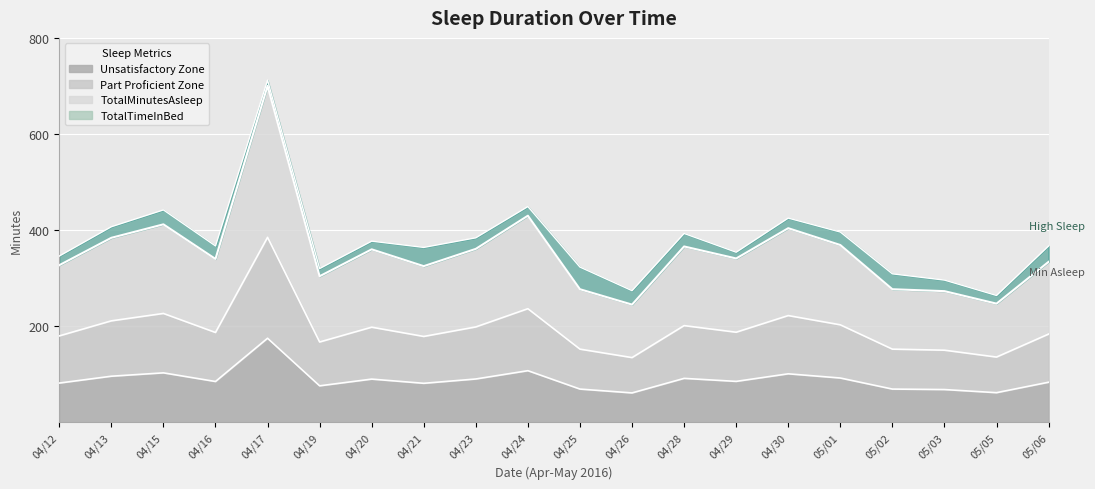

What is the highest value of the Unsatisfactory Zone series?

175.0